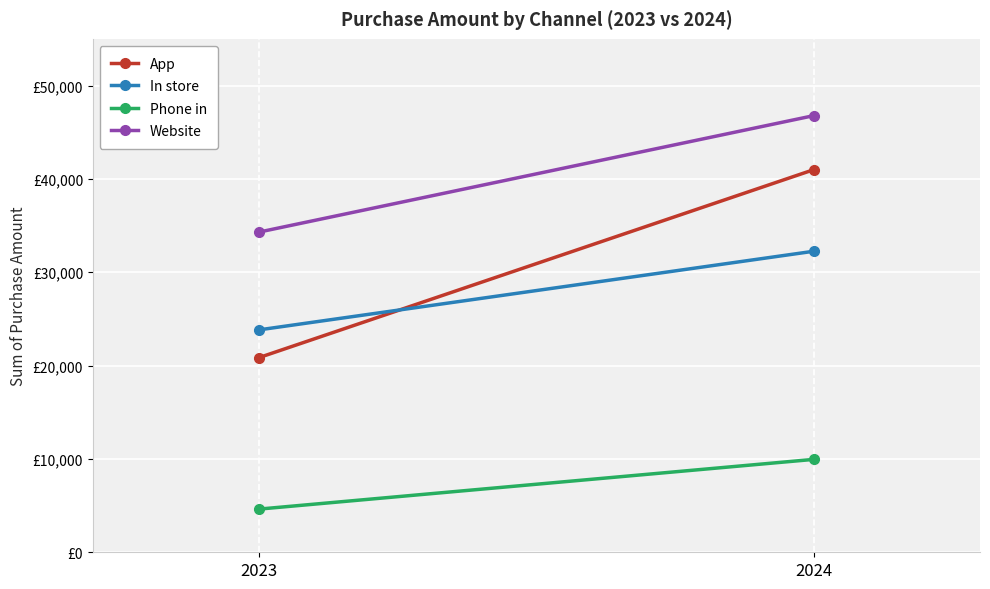

Which series has the largest total across all categories?

Website